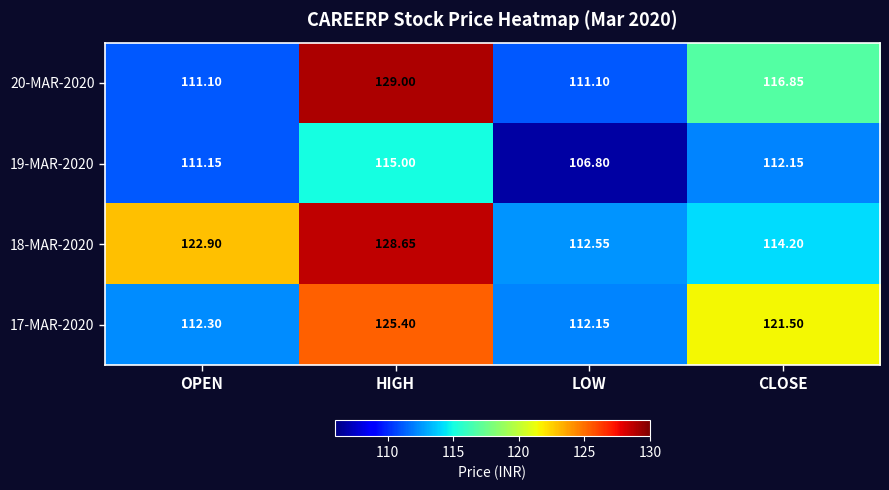

Rank the series at HIGH from lowest to highest value.

19-MAR-2020, 17-MAR-2020, 18-MAR-2020, 20-MAR-2020